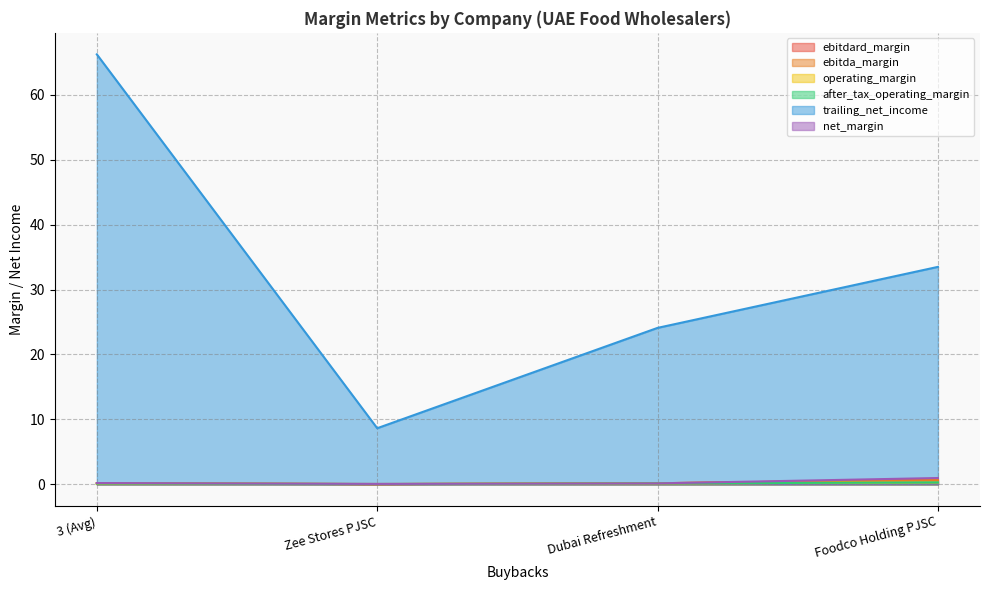

The ebitdard_margin series shows 0.0 at Zee Stores PJSC. True or false?

True